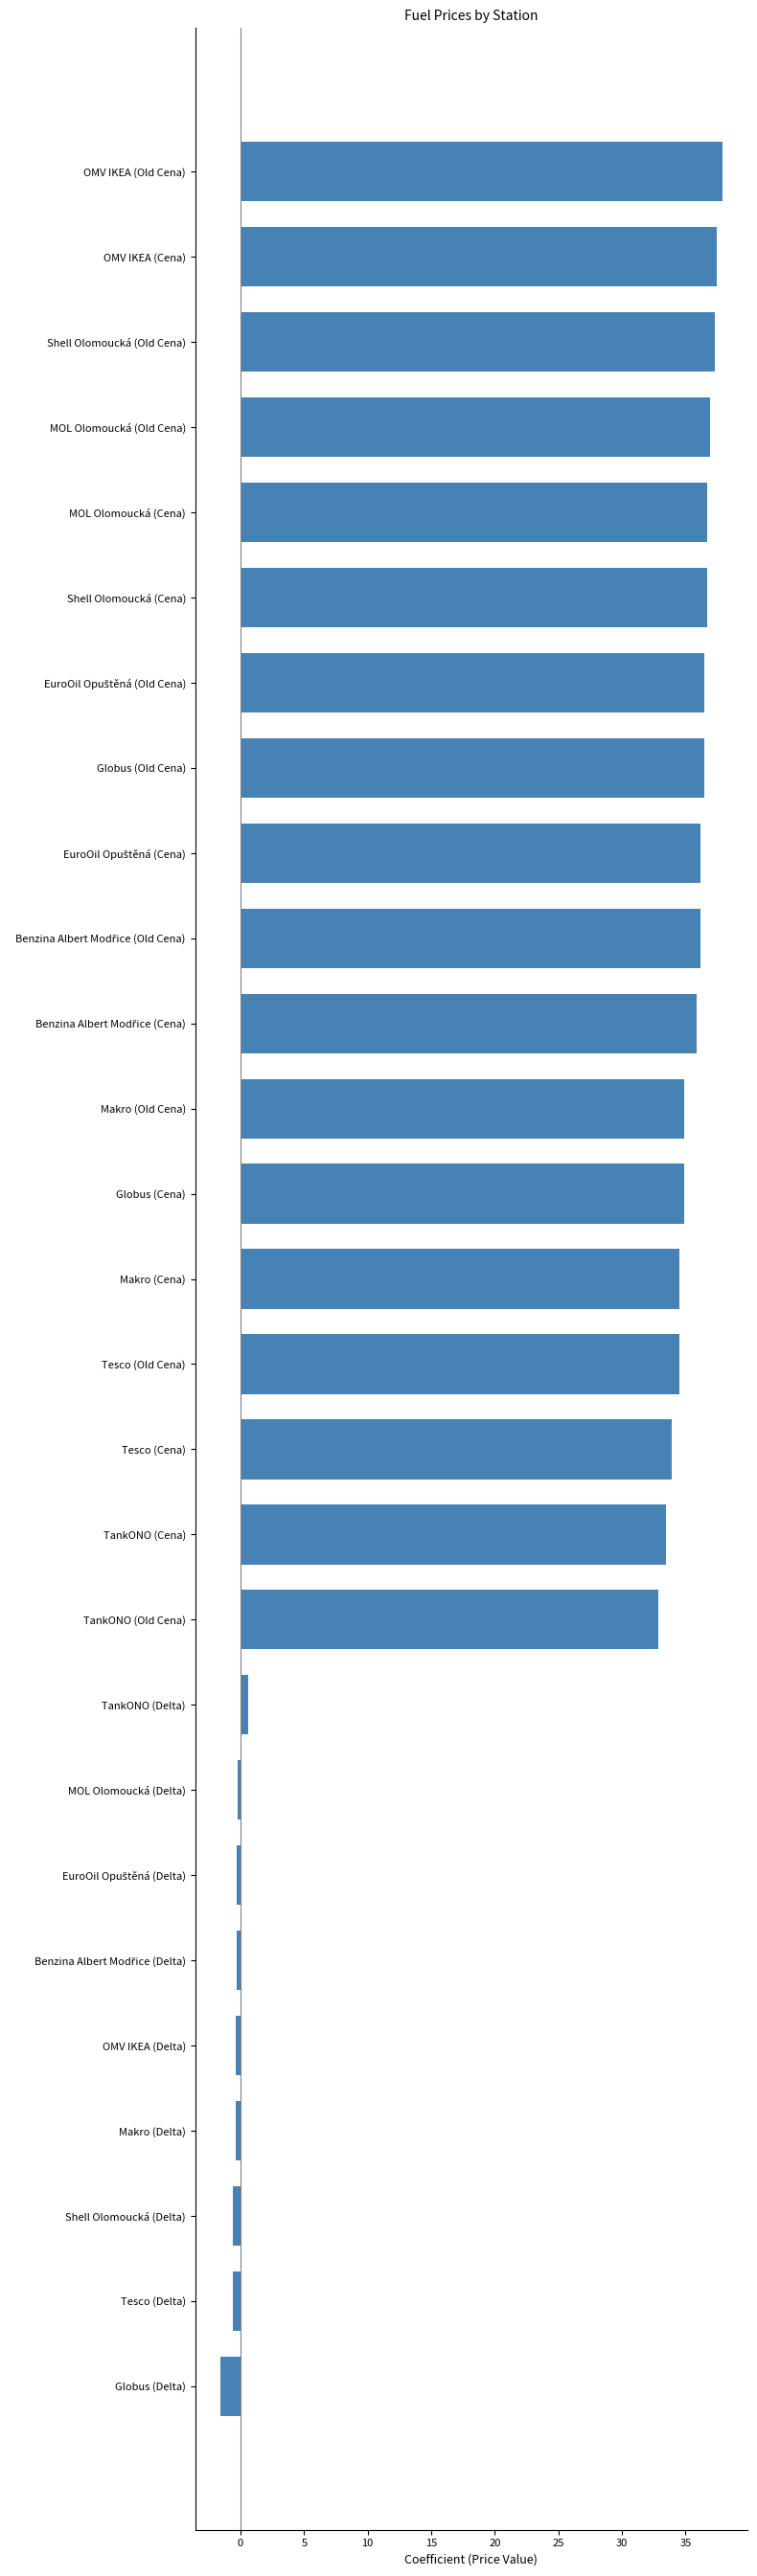

What is the difference between the second highest and minimum values?

39.1